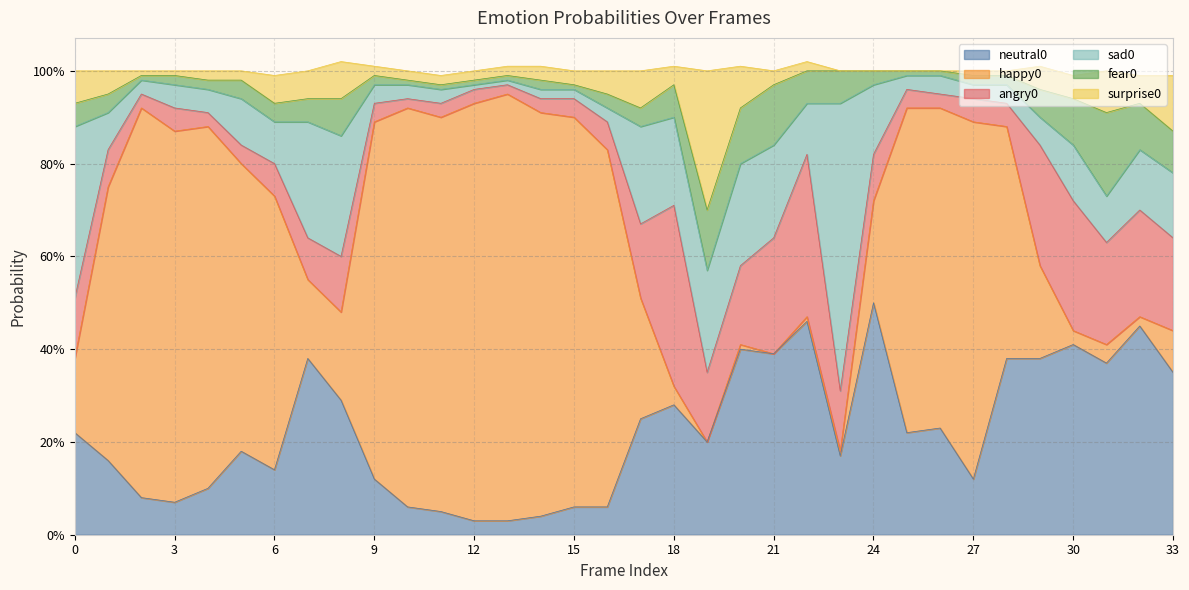

Reading left to right, what are all the values shown in this chart?

neutral0: 0=0.2	1=0.2	2=0.1	3=0.1	4=0.1	5=0.2	6=0.1	7=0.4	8=0.3	9=0.1	10=0.1	11=0.1	12=0.0	13=0.0	14=0.0	15=0.1	16=0.1	17=0.2	18=0.3	19=0.2	20=0.4	21=0.4	22=0.5	23=0.2	24=0.5	25=0.2	26=0.2	27=0.1	28=0.4	29=0.4	30=0.4	31=0.4	32=0.5	33=0.3
happy0: 0=0.2	1=0.6	2=0.8	3=0.8	4=0.8	5=0.6	6=0.6	7=0.2	8=0.2	9=0.8	10=0.9	11=0.8	12=0.9	13=0.9	14=0.9	15=0.8	16=0.8	17=0.3	18=0.0	19=0.0	20=0.0	21=0.0	22=0.0	23=0.0	24=0.2	25=0.7	26=0.7	27=0.8	28=0.5	29=0.2	30=0.0	31=0.0	32=0.0	33=0.1
angry0: 0=0.1	1=0.1	2=0.0	3=0.1	4=0.0	5=0.0	6=0.1	7=0.1	8=0.1	9=0.0	10=0.0	11=0.0	12=0.0	13=0.0	14=0.0	15=0.0	16=0.1	17=0.2	18=0.4	19=0.1	20=0.2	21=0.2	22=0.3	23=0.1	24=0.1	25=0.0	26=0.0	27=0.1	28=0.1	29=0.3	30=0.3	31=0.2	32=0.2	33=0.2
sad0: 0=0.4	1=0.1	2=0.0	3=0.1	4=0.1	5=0.1	6=0.1	7=0.2	8=0.3	9=0.0	10=0.0	11=0.0	12=0.0	13=0.0	14=0.0	15=0.0	16=0.0	17=0.2	18=0.2	19=0.2	20=0.2	21=0.2	22=0.1	23=0.6	24=0.1	25=0.0	26=0.0	27=0.0	28=0.0	29=0.1	30=0.1	31=0.1	32=0.1	33=0.1
fear0: 0=0.1	1=0.0	2=0.0	3=0.0	4=0.0	5=0.0	6=0.0	7=0.1	8=0.1	9=0.0	10=0.0	11=0.0	12=0.0	13=0.0	14=0.0	15=0.0	16=0.0	17=0.0	18=0.1	19=0.1	20=0.1	21=0.1	22=0.1	23=0.1	24=0.0	25=0.0	26=0.0	27=0.0	28=0.0	29=0.1	30=0.1	31=0.2	32=0.1	33=0.1
surprise0: 0=0.1	1=0.1	2=0.0	3=0.0	4=0.0	5=0.0	6=0.1	7=0.1	8=0.1	9=0.0	10=0.0	11=0.0	12=0.0	13=0.0	14=0.0	15=0.0	16=0.1	17=0.1	18=0.0	19=0.3	20=0.1	21=0.0	22=0.0	23=0.0	24=0.0	25=0.0	26=0.0	27=0.0	28=0.0	29=0.1	30=0.1	31=0.1	32=0.1	33=0.1